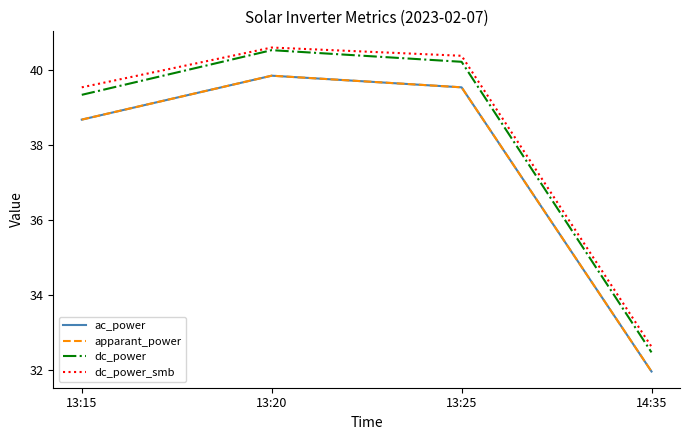

What is the difference between the second highest and second lowest values in the ac_power series?

0.9